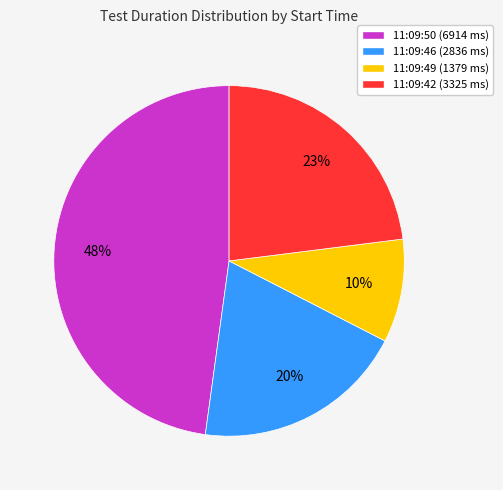

Is it true that 11:09:46 (2836 ms) is 20% of the pie?

True